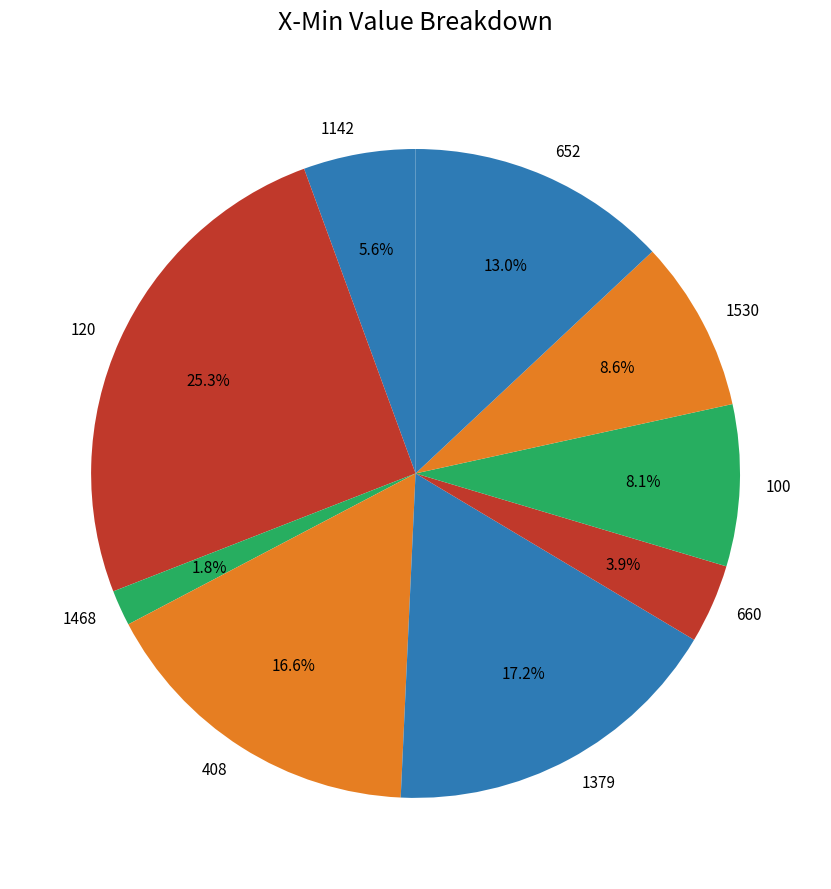

What percentage is NOT represented by 408?

83.4%